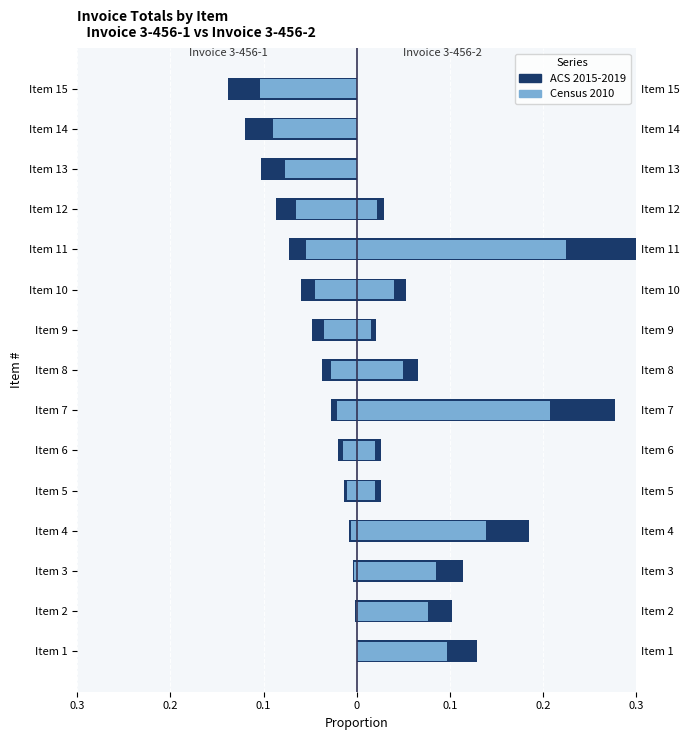

Reading left to right, list all the values displayed in this chart.

Invoice 3-456-1 (ACS style): 0.0	-0.0	-0.0	-0.0	-0.0	-0.0	-0.0	-0.0	-0.0	-0.1	-0.1	-0.1	-0.1	-0.1	-0.1
Invoice 3-456-1 Qty (Census style): 0.0	-0.0	-0.0	-0.0	-0.0	-0.0	-0.0	-0.0	-0.0	-0.0	-0.1	-0.1	-0.1	-0.1	-0.1
Invoice 3-456-2 (ACS style): 0.1	0.1	0.1	0.2	0.0	0.0	0.3	0.1	0.0	0.1	0.3	0.0	0.0	0.0	0.0
Invoice 3-456-2 Qty (Census style): 0.1	0.1	0.1	0.1	0.0	0.0	0.2	0.0	0.0	0.0	0.2	0.0	0.0	0.0	0.0